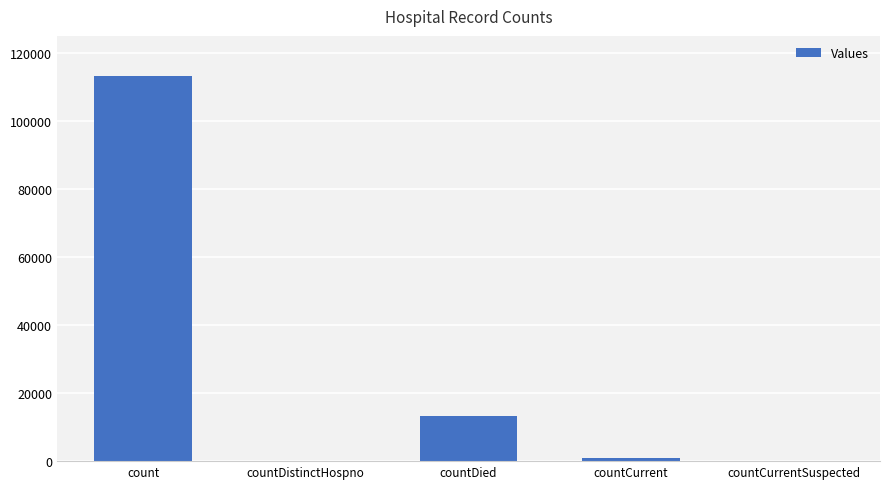

What is the change in value from countDistinctHospno to countDied?

+13208